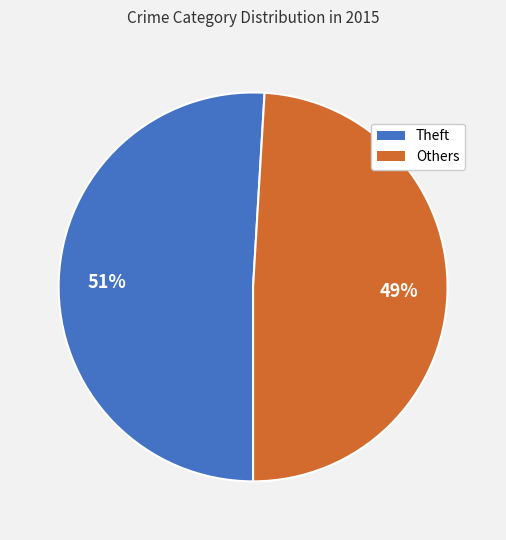

Count the number of slices in the pie.

2